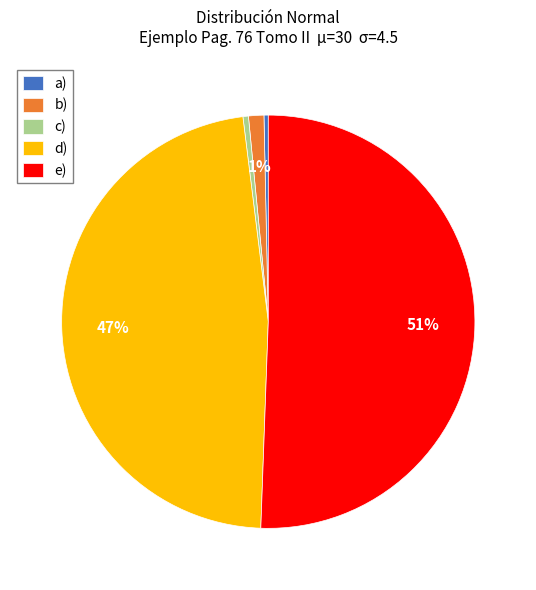

How many slices are in this pie chart?

5